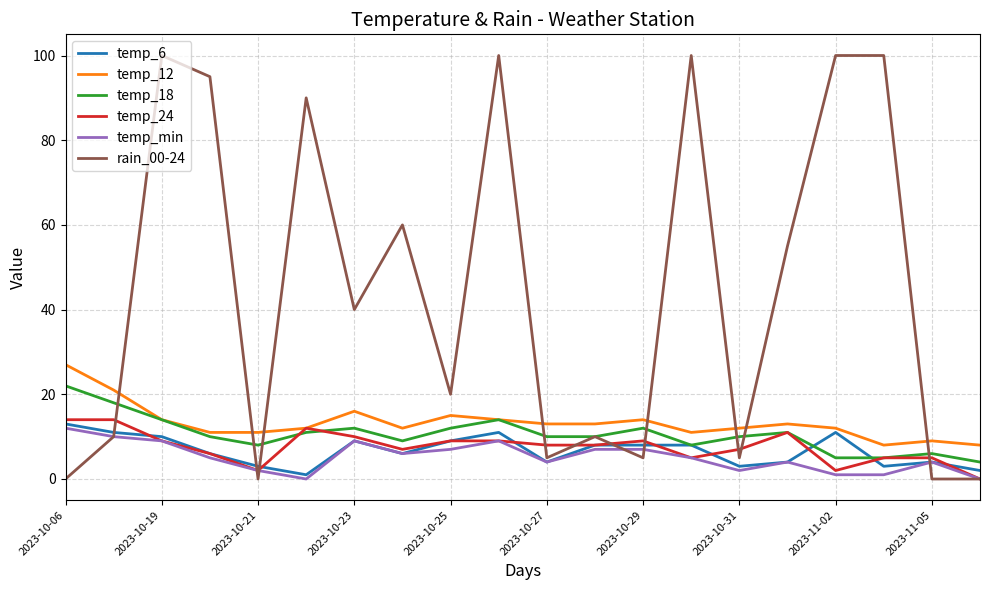

Which series has the largest range (max minus min)?

rain_00-24